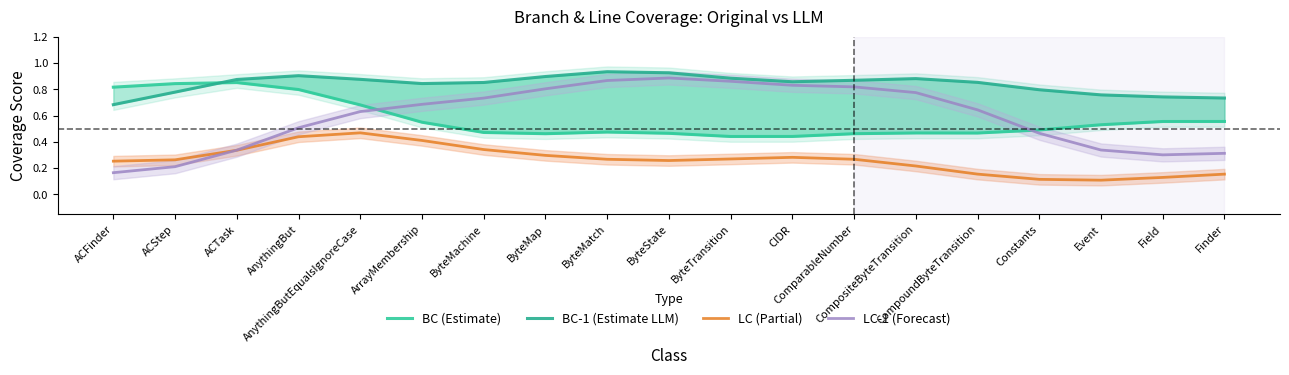

Reading right to left, list all the values displayed in this chart.

BC (Estimate): Finder=0.6	Field=0.6	Event=0.5	Constants=0.5	CompoundByteTransition=0.5	CompositeByteTransition=0.5	ComparableNumber=0.5	CIDR=0.4	ByteTransition=0.4	ByteState=0.5	ByteMatch=0.5	ByteMap=0.5	ByteMachine=0.5	ArrayMembership=0.5	AnythingButEqualsIgnoreCase=0.7	AnythingBut=0.8	ACTask=0.9	ACStep=0.8	ACFinder=0.8
BC-1 (Estimate LLM): Finder=0.7	Field=0.7	Event=0.8	Constants=0.8	CompoundByteTransition=0.9	CompositeByteTransition=0.9	ComparableNumber=0.9	CIDR=0.9	ByteTransition=0.9	ByteState=0.9	ByteMatch=0.9	ByteMap=0.9	ByteMachine=0.9	ArrayMembership=0.8	AnythingButEqualsIgnoreCase=0.9	AnythingBut=0.9	ACTask=0.9	ACStep=0.8	ACFinder=0.7
LC (Partial): Finder=0.2	Field=0.1	Event=0.1	Constants=0.1	CompoundByteTransition=0.2	CompositeByteTransition=0.2	ComparableNumber=0.3	CIDR=0.3	ByteTransition=0.3	ByteState=0.3	ByteMatch=0.3	ByteMap=0.3	ByteMachine=0.3	ArrayMembership=0.4	AnythingButEqualsIgnoreCase=0.5	AnythingBut=0.4	ACTask=0.3	ACStep=0.3	ACFinder=0.3
LC-1 (Forecast): Finder=0.3	Field=0.3	Event=0.3	Constants=0.5	CompoundByteTransition=0.6	CompositeByteTransition=0.8	ComparableNumber=0.8	CIDR=0.8	ByteTransition=0.9	ByteState=0.9	ByteMatch=0.9	ByteMap=0.8	ByteMachine=0.7	ArrayMembership=0.7	AnythingButEqualsIgnoreCase=0.6	AnythingBut=0.5	ACTask=0.3	ACStep=0.2	ACFinder=0.2